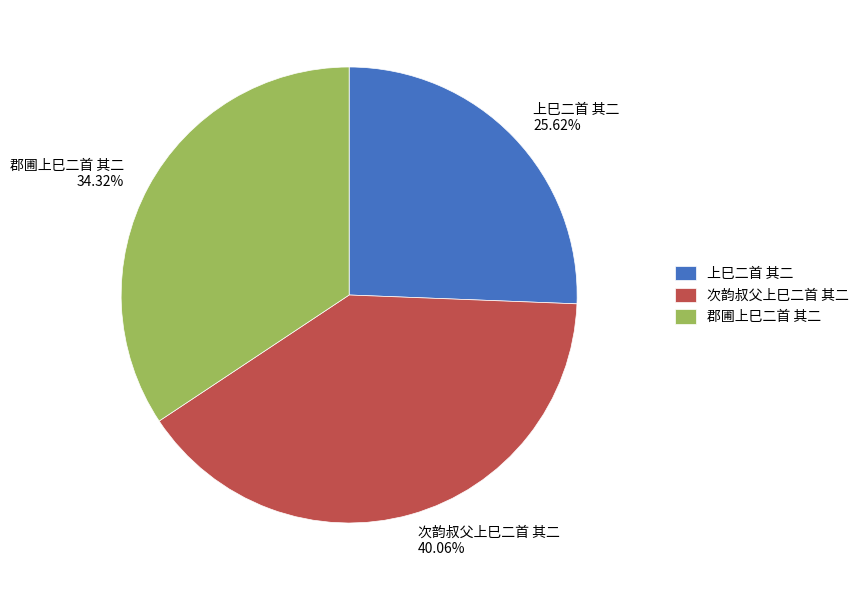

Count the number of slices in the pie.

3